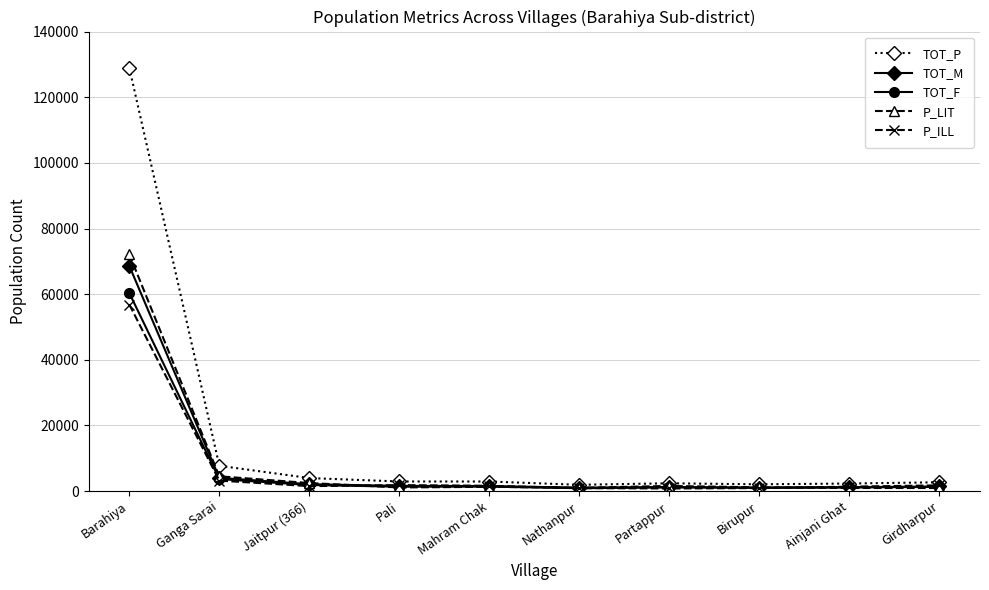

True or false: P_LIT has more than 0 points higher than both neighbors.

True